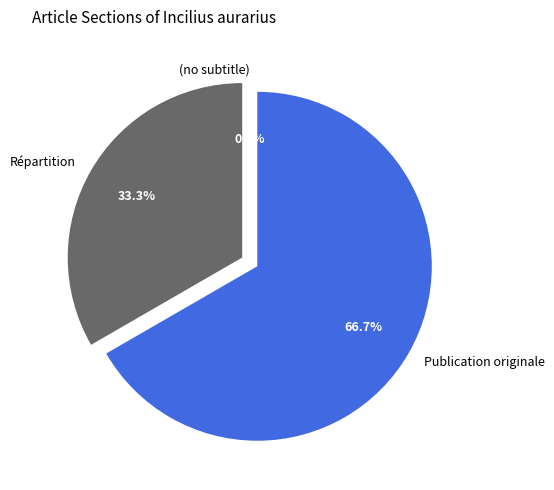

Which has a higher value, Répartition or Publication originale?

Publication originale